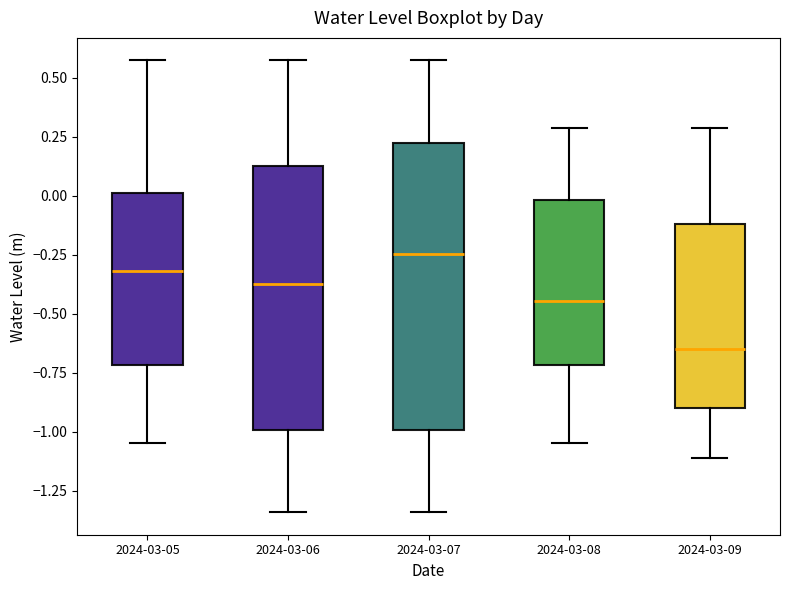

Which box has the lowest median line?

2024-03-09